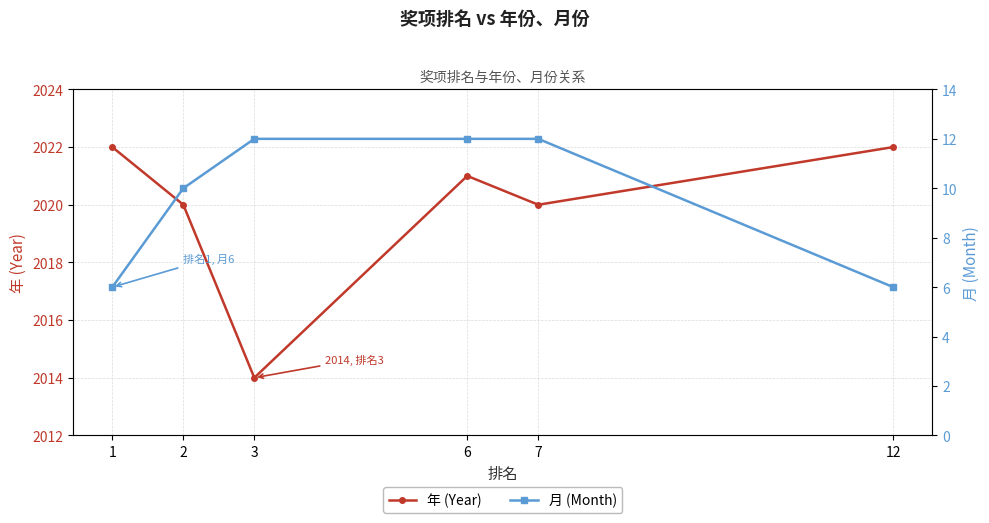

Reading left to right, what are all the values shown in this chart?

年 (Year): 1=2022	2=2020	3=2014	6=2021	7=2020	12=2022
月 (Month): 1=6	2=10	3=12	6=12	7=12	12=6